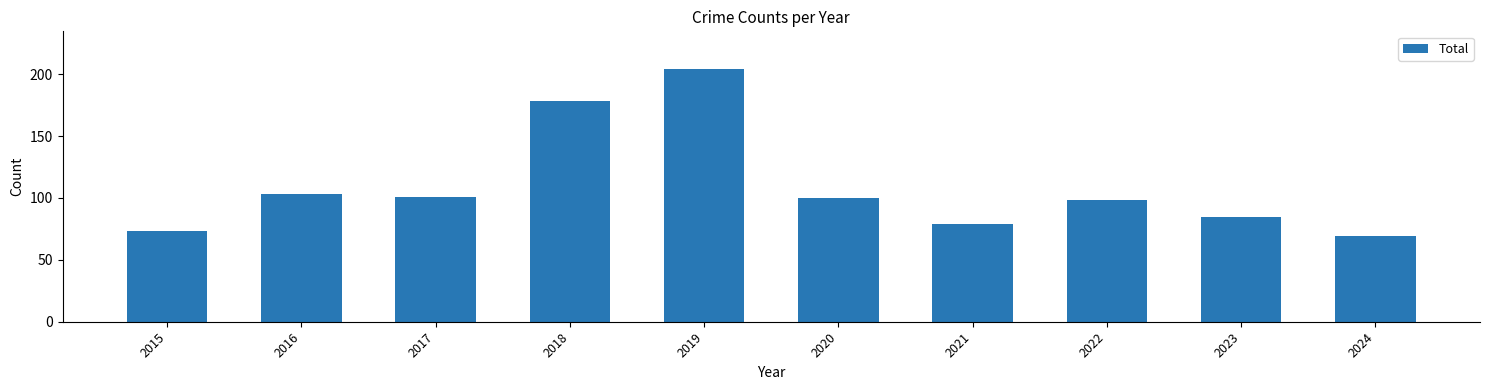

What is the maximum value shown in the chart?

204